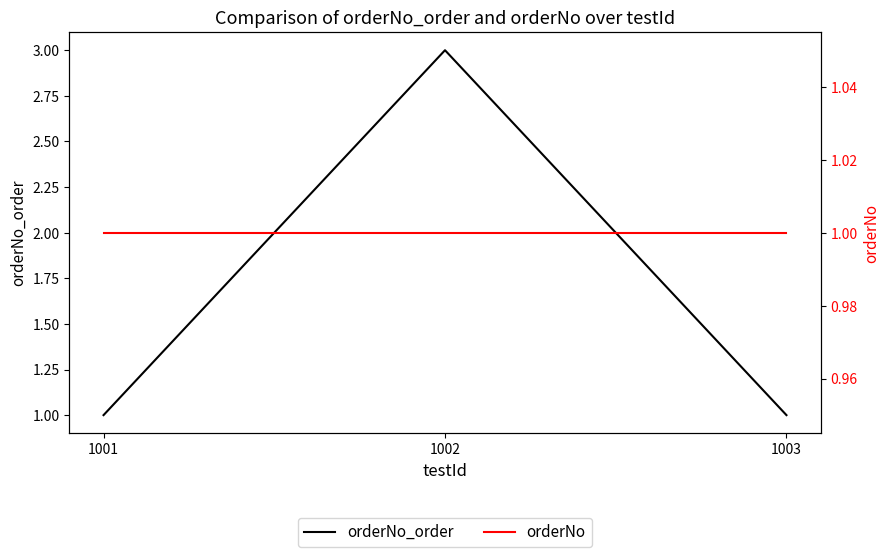

What is the difference between the orderNo_order values at 1001 and 1002?

2